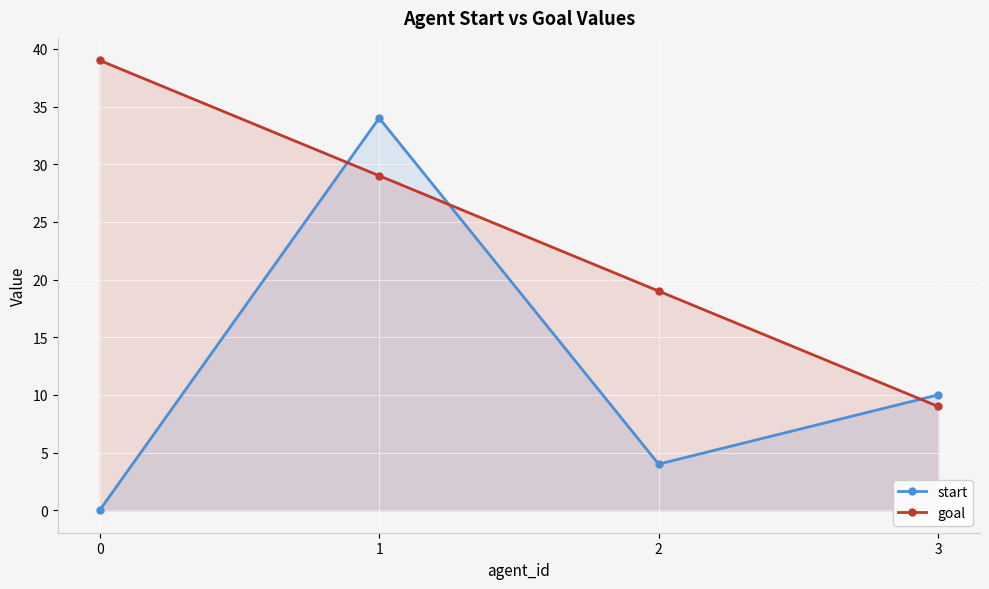

Rank the series by their maximum value, from highest to lowest.

goal, start